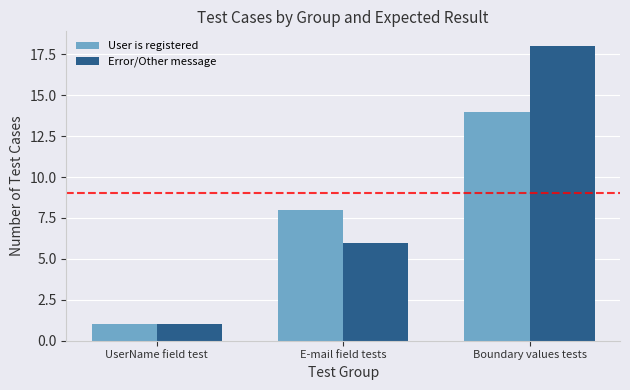

Where is Error/Other message nearest to the value 9?

E-mail field tests